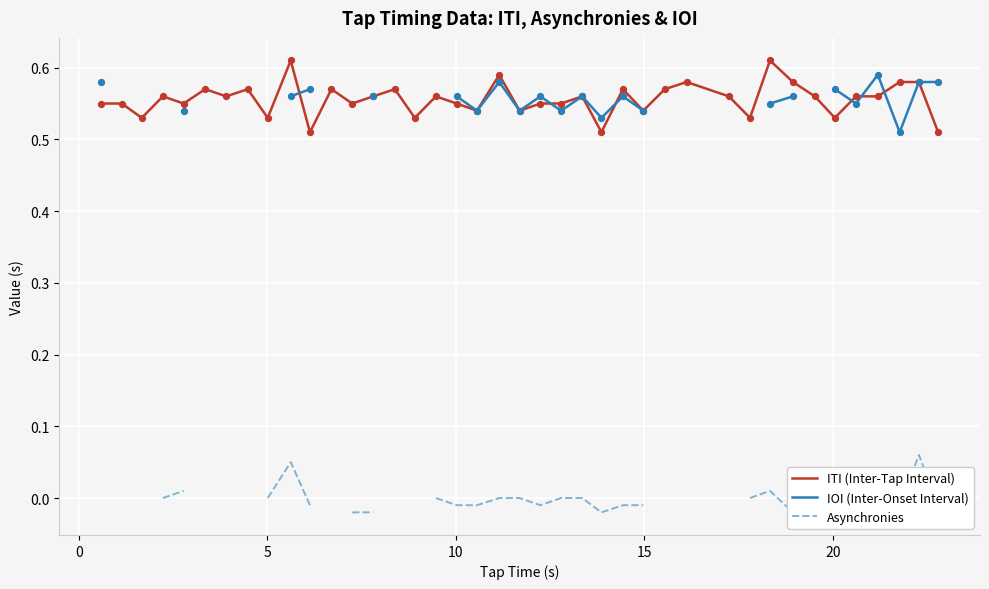

Which series reaches the maximum Y coordinate?

ITI (Inter-Tap Interval)